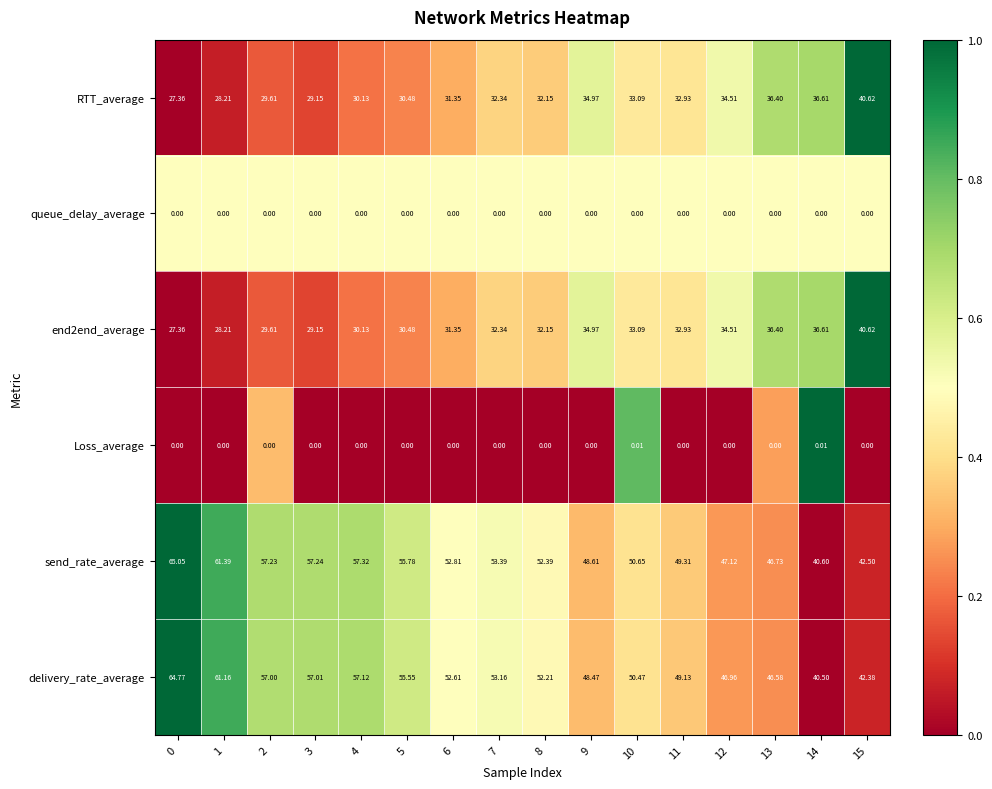

Which series has the widest spread of values?

send_rate_average